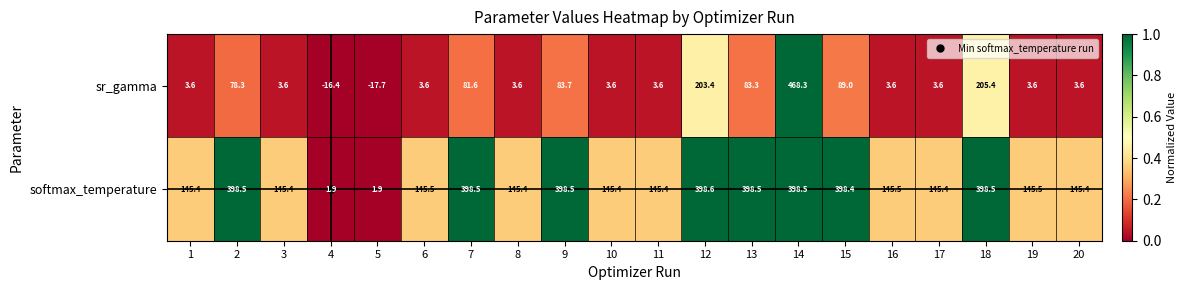

What is the difference between the softmax_temperature values at 2 and 3?

253.1